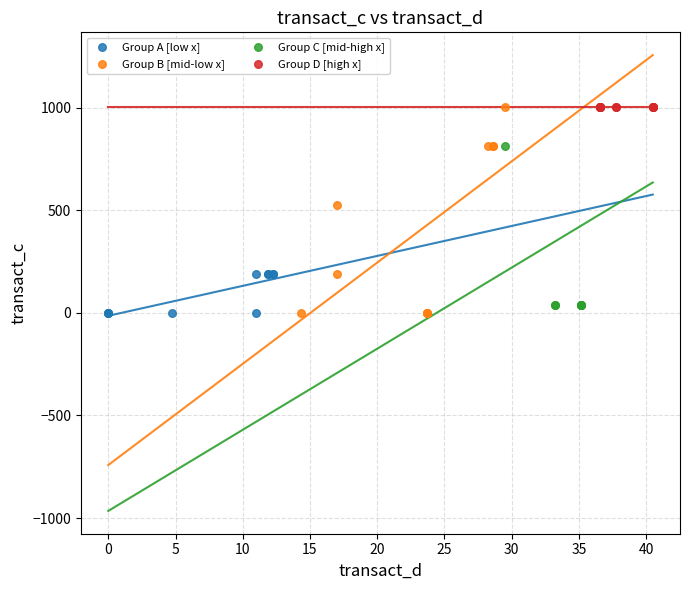

What are all the series names shown in the legend?

Group A [low x], Group B [mid-low x], Group C [mid-high x], Group D [high x]